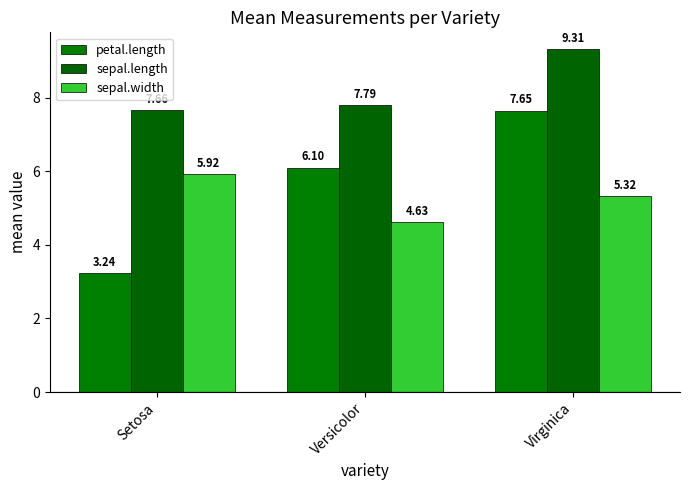

What position from the right is Versicolor?

2